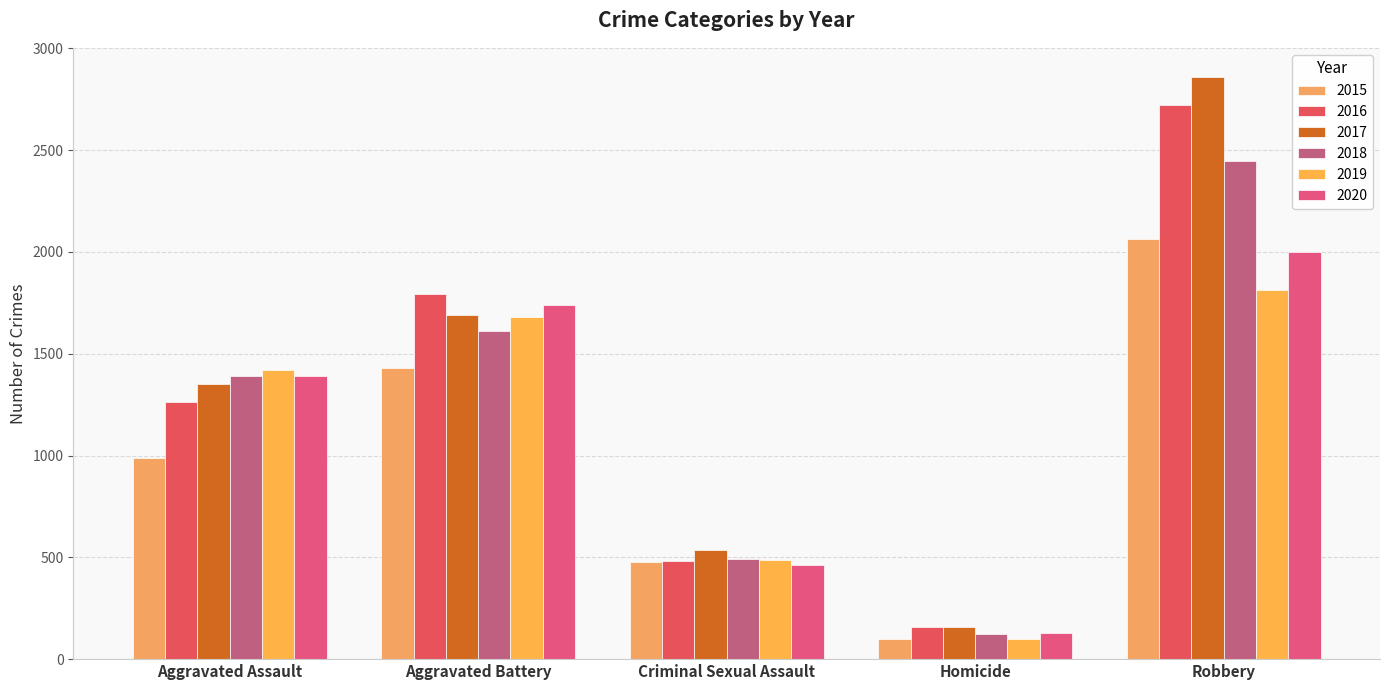

How many series are shown in this chart?

6